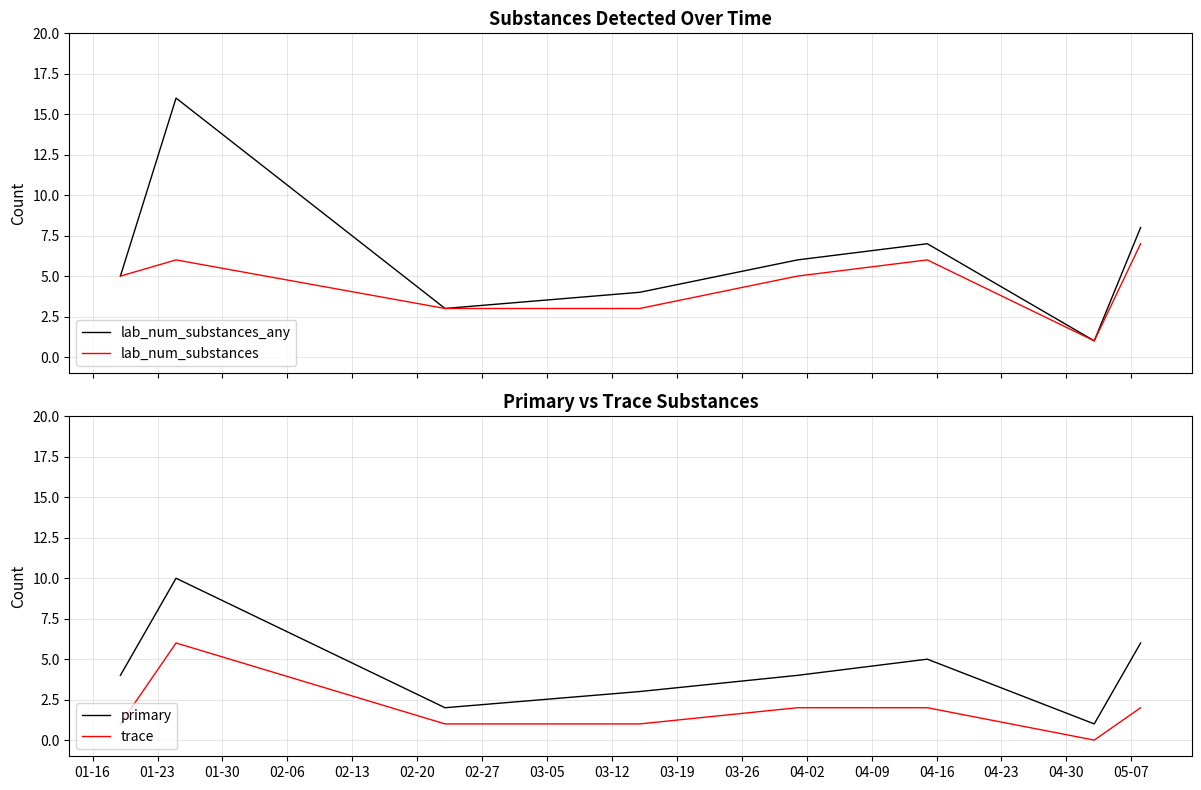

What is the maximum value for lab_num_substances?

7